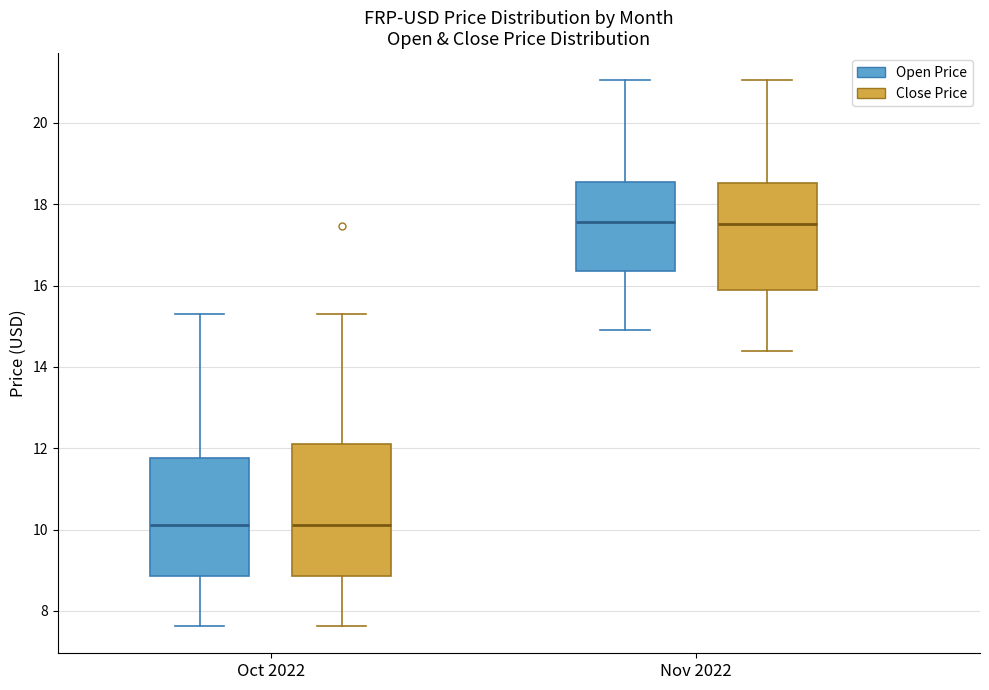

Reading left to right, transcribe this box plot: for each box, give where its median line is, the range the box spans, and where its two whiskers end, as read against the y-axis. The values are not printed on the chart, so give them approximately, as read against the axis.

Oct 2022 (Open Price): median 10.2, box 8.8 to 11.8, whiskers 7.6 to 15.4
Oct 2022 (Close Price): median 10.2, box 8.8 to 12.2, whiskers 7.6 to 15.4
Nov 2022 (Open Price): median 17.6, box 16.4 to 18.6, whiskers 15.0 to 21.0
Nov 2022 (Close Price): median 17.6, box 15.8 to 18.6, whiskers 14.4 to 21.0